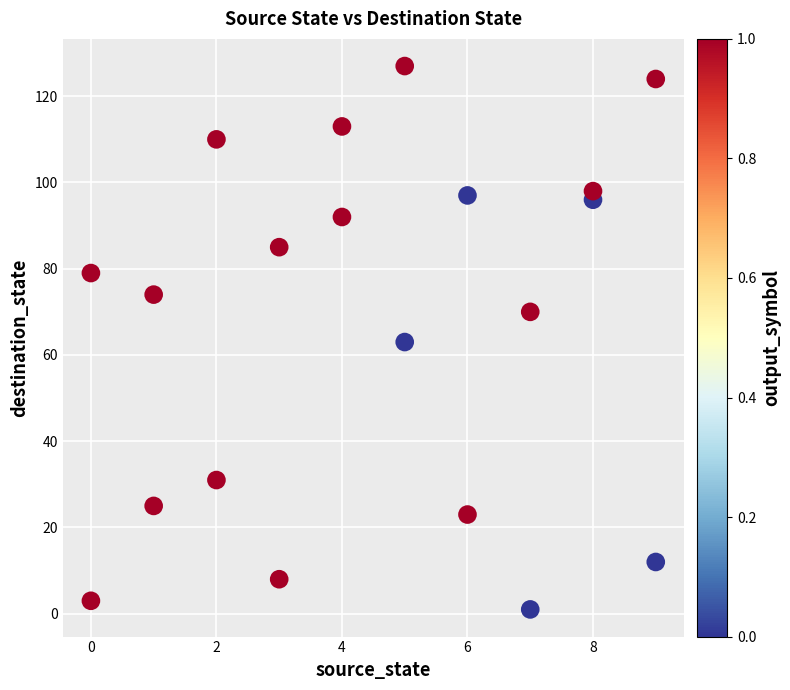

What is the range of Y values (max minus min)?

126